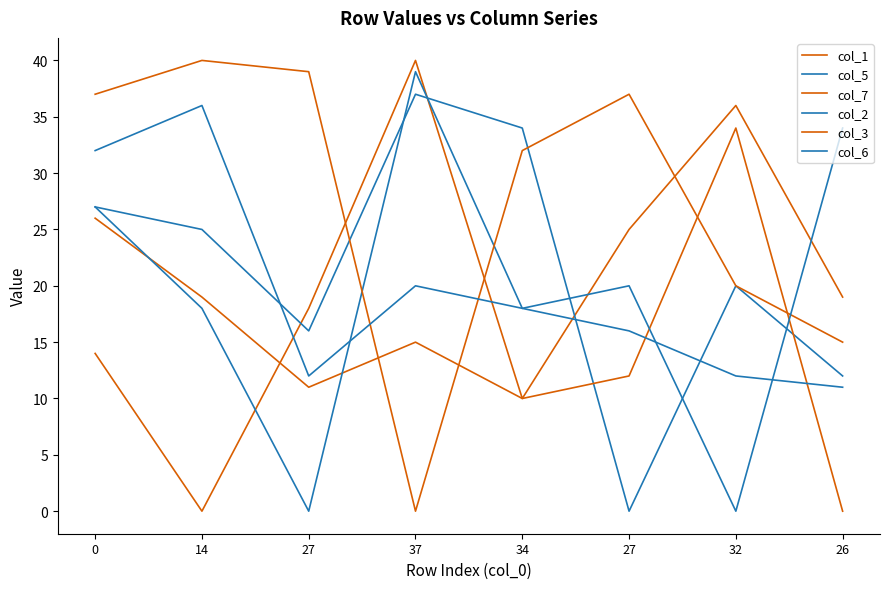

What is the total value across all series at 37?

151